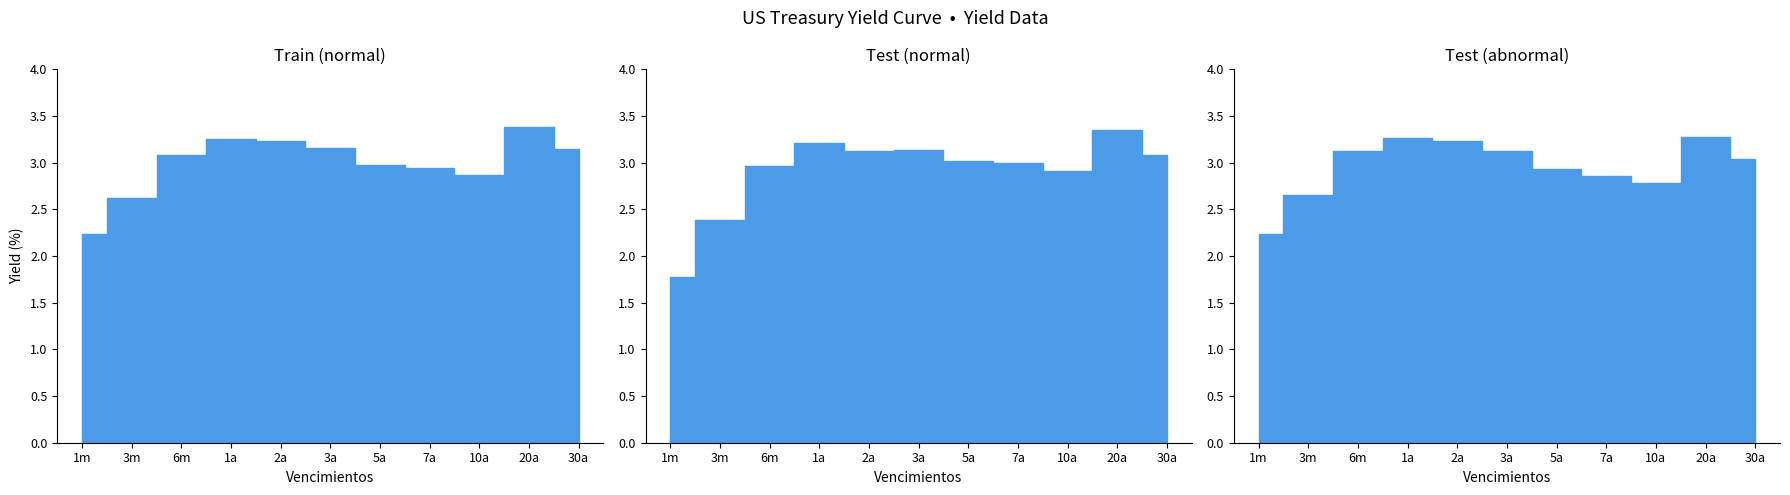

Where does the 2022-08-11 series first go above 3?

6m